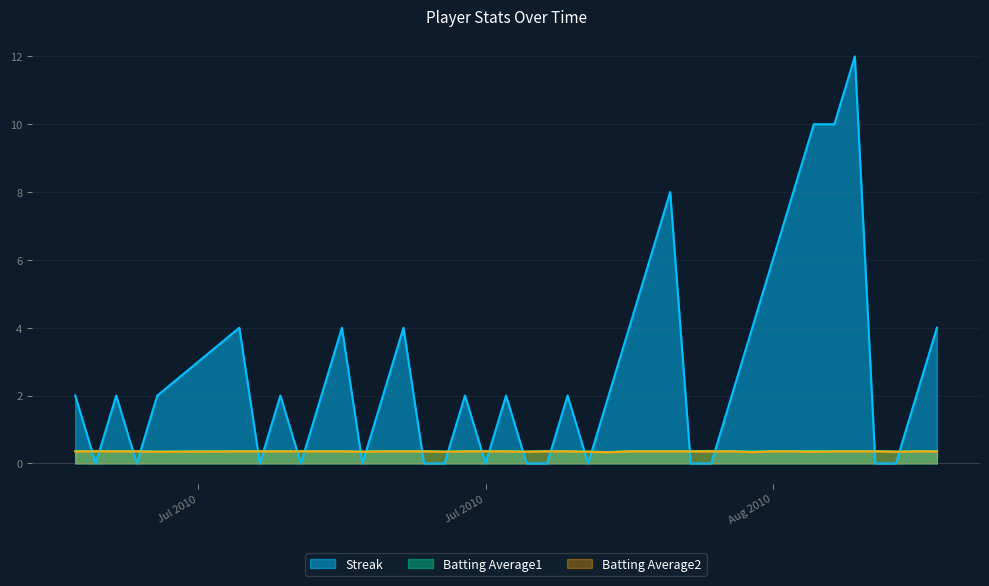

What is the difference between the highest and lowest values at 2010-08-18?

3.6